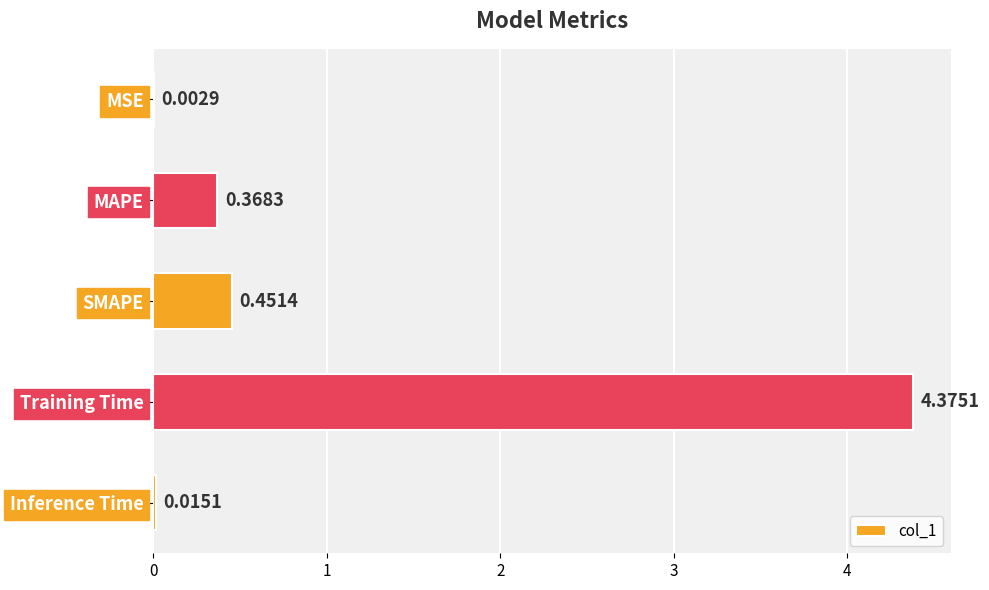

What is the sum of the values at MAPE and Training Time?

4.7